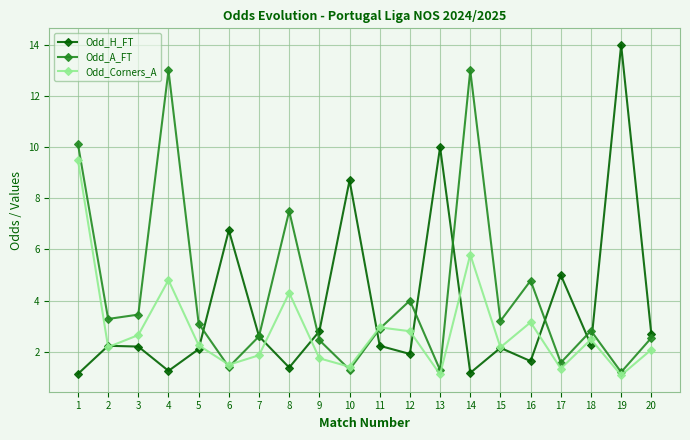

What is the value of the Odd_Corners_A point at the 15th from the left?

2.2